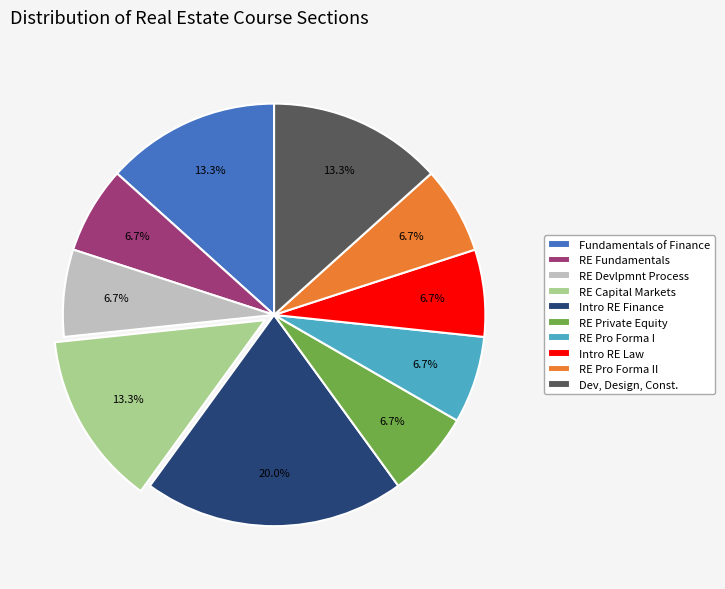

What is the largest slice in the pie chart?

Intro RE Finance